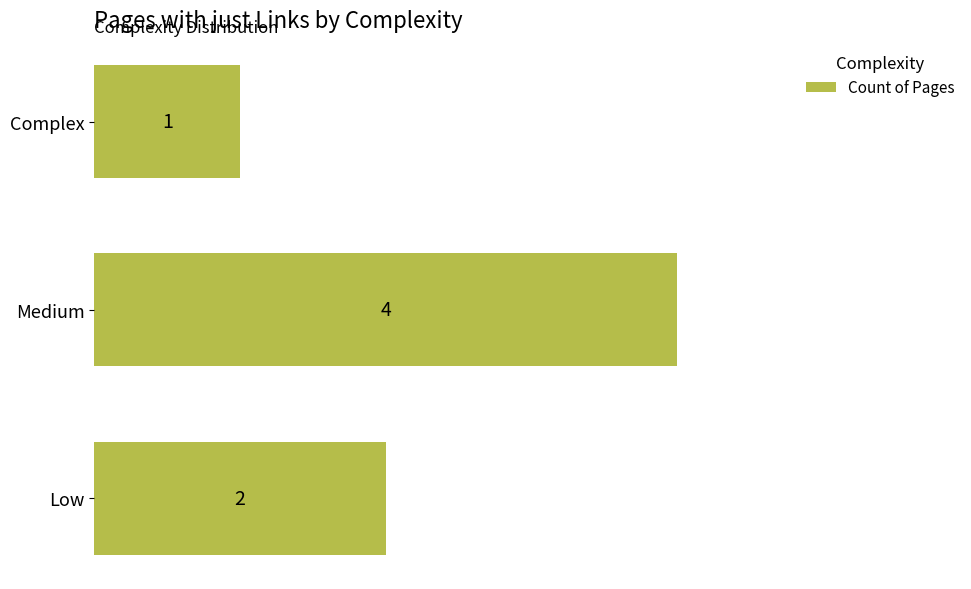

What is the change in value from Low to Medium?

+2